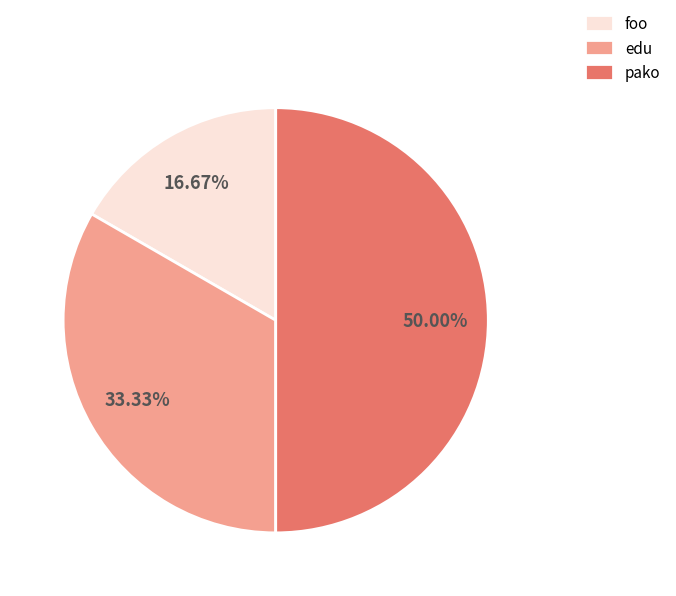

What is the smallest slice in the pie chart?

foo